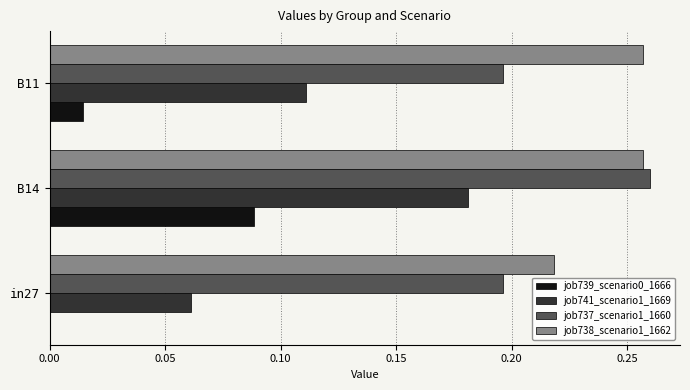

The job737_scenario1_1660 series shows 0.4 at B14. True or false?

False